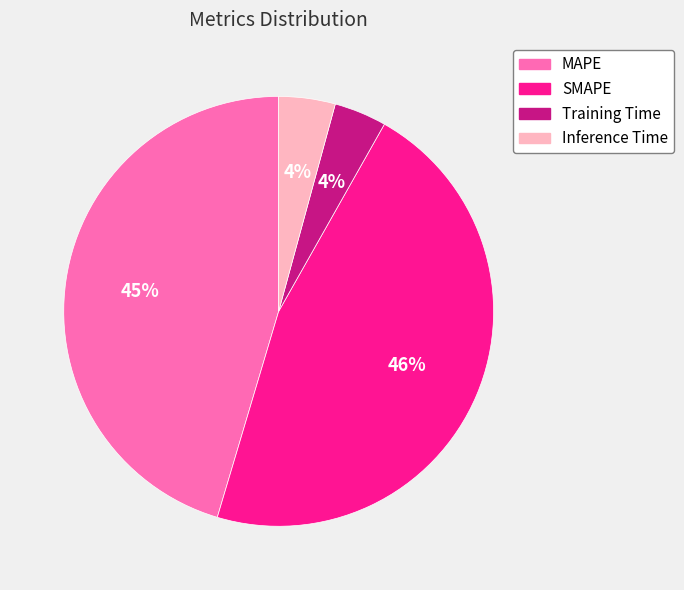

What percentage is the Inference Time slice, to the nearest percent?

4%